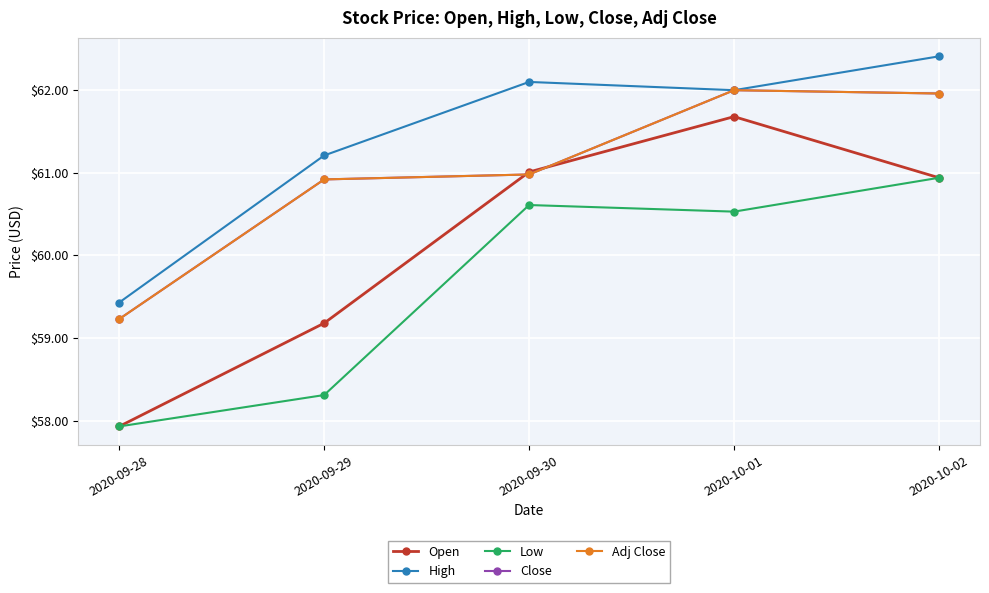

List the labels in order of Adj Close value, largest first.

2020-10-01, 2020-10-02, 2020-09-30, 2020-09-29, 2020-09-28